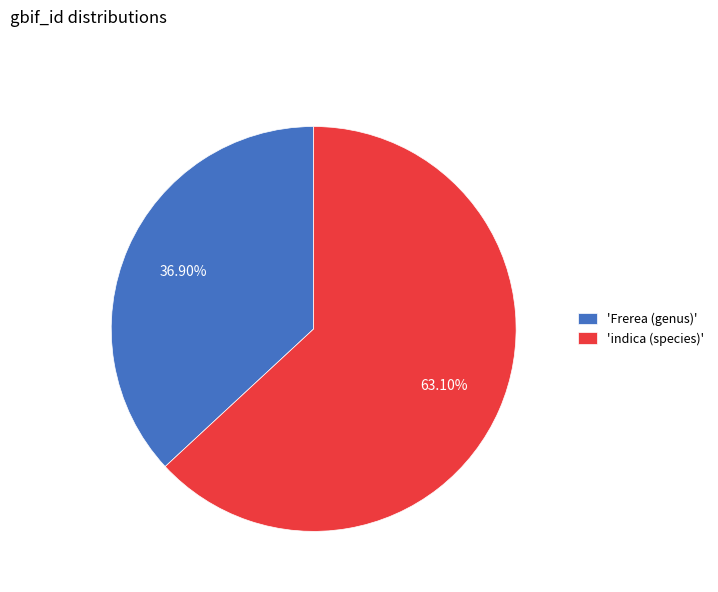

Which category has the biggest portion of the pie?

'indica (species)'